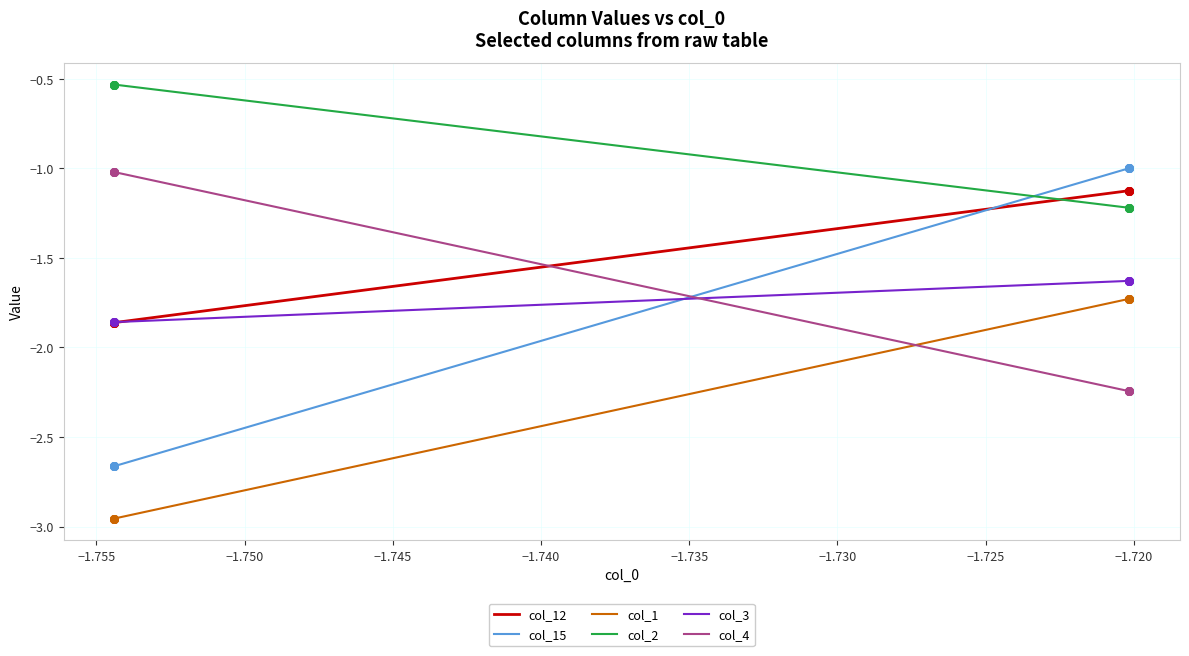

Is the value of col_3 at −1.755 greater than the value of col_15 at −1.725?

No